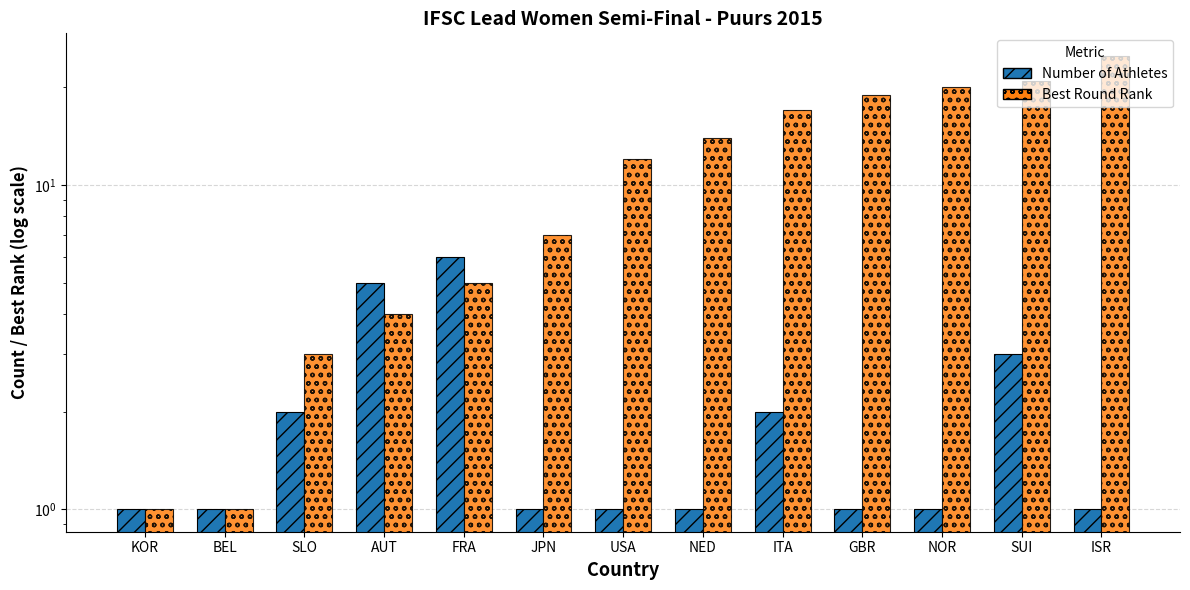

Which series has the largest range (max minus min)?

Best Round Rank